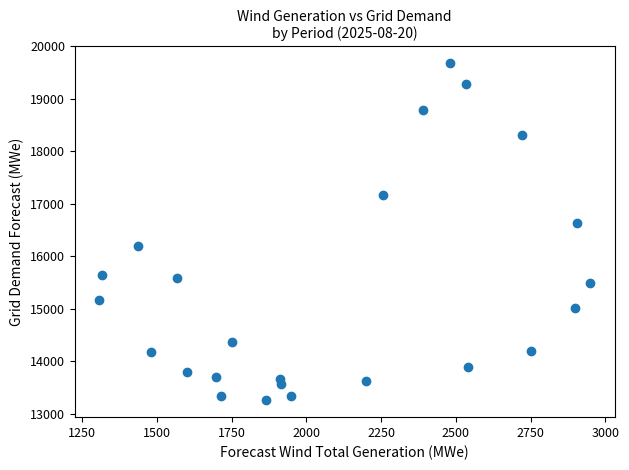

What Y value in the scatter plot is closest to 16466?

16641